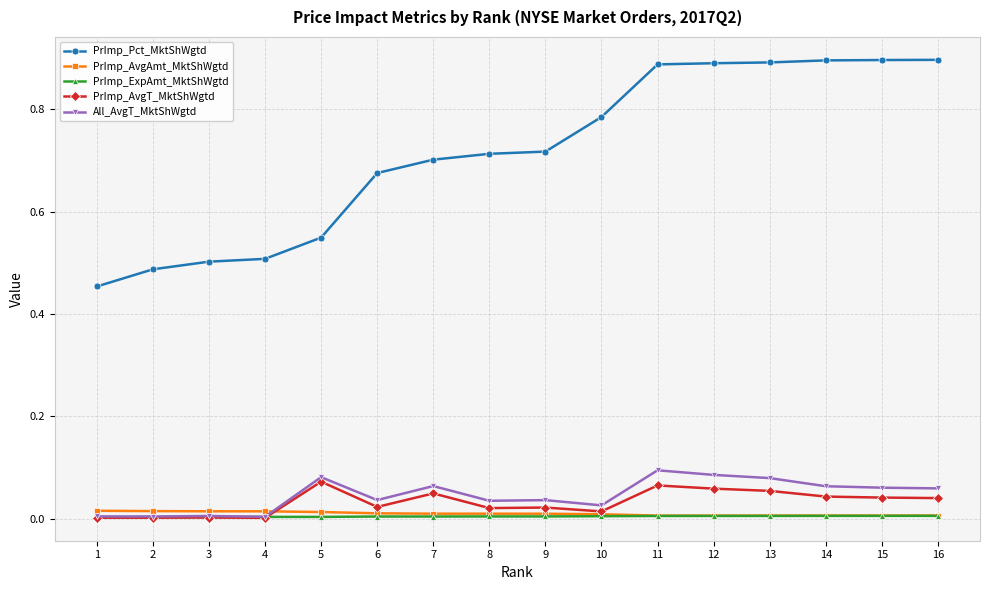

Is it true that PrImp_ExpAmt_MktShWgtd equals 0.0 at 9?

True